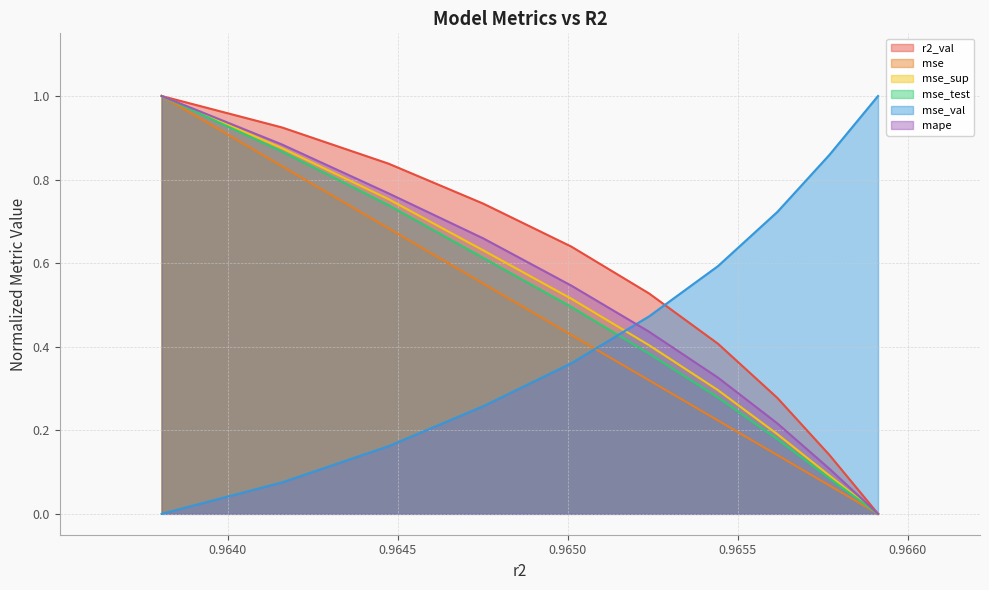

What is the greatest value displayed?

1.0